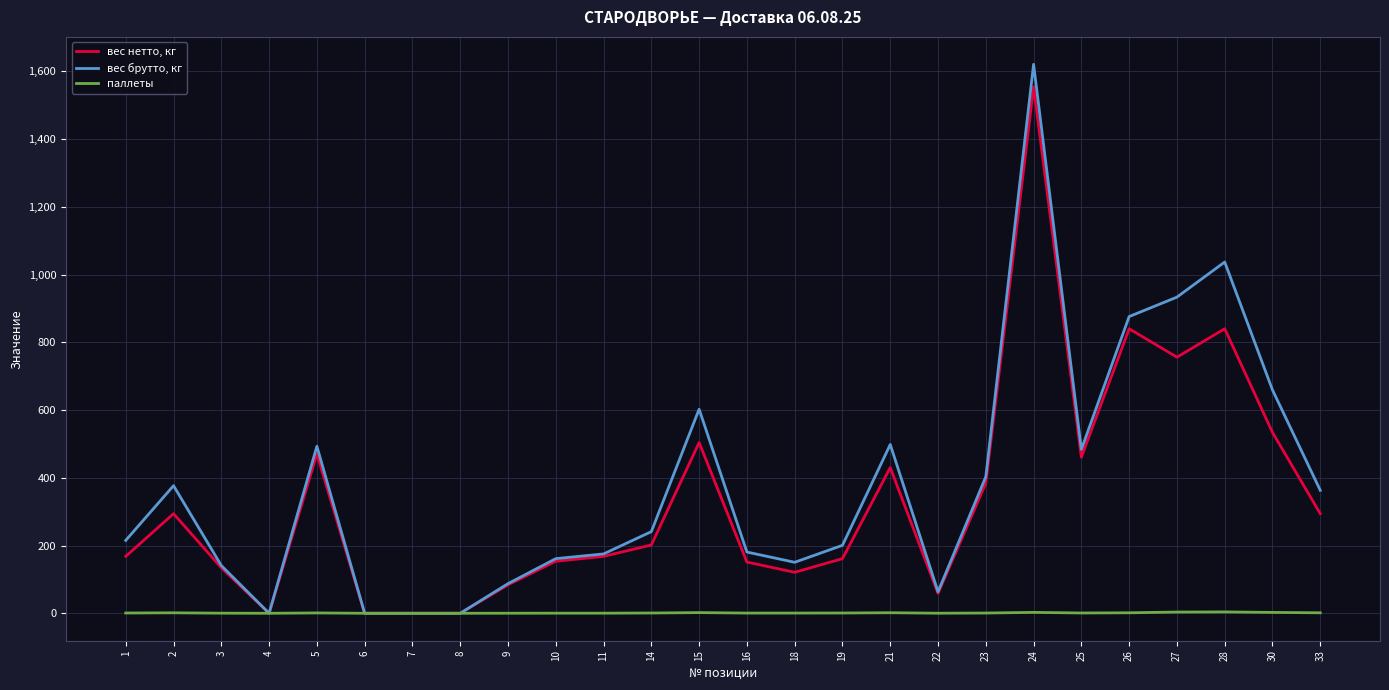

Between 15 and 30, which series saw the biggest shift?

вес брутто, кг